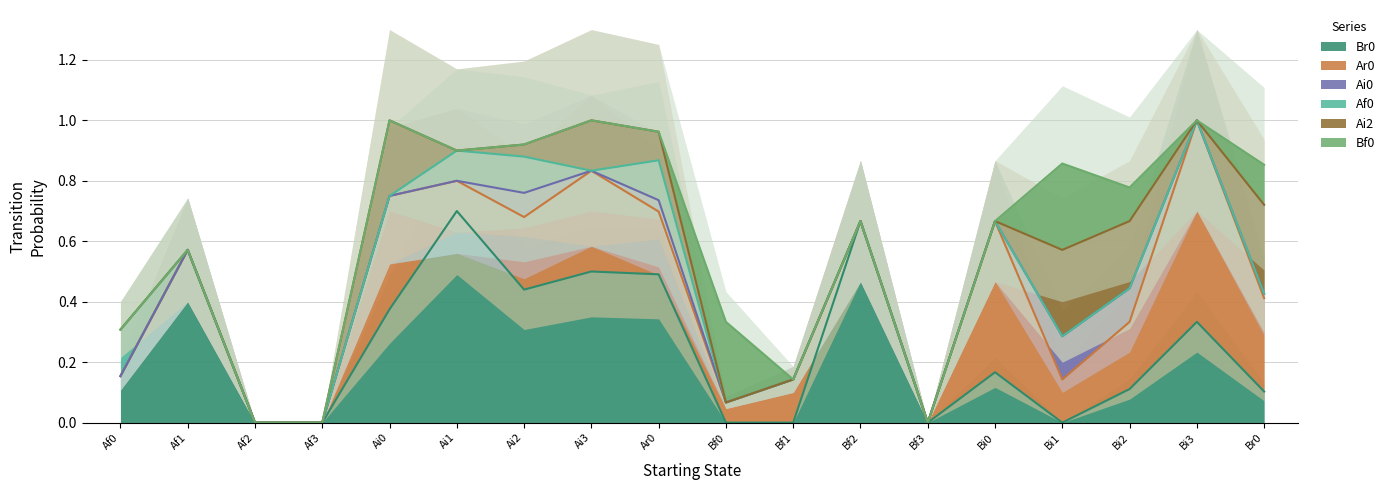

Which category has the highest value in the Br0 series?

Ai1